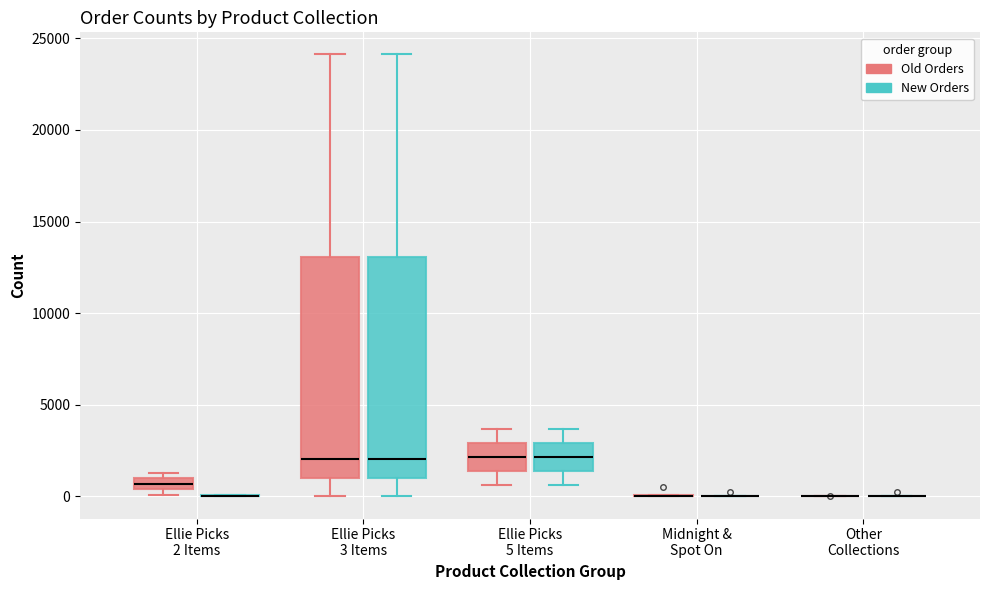

Where does the lower whisker of the box for Ellie Picks 5 Items (New Orders) end on the y-axis? The values are not printed on the chart, so give them approximately, as read against the axis.

500